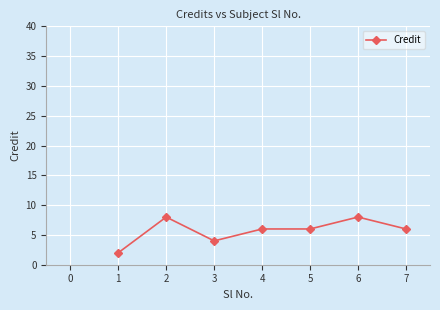

What is the ratio of the value at 4 to the value at 2?

0.8